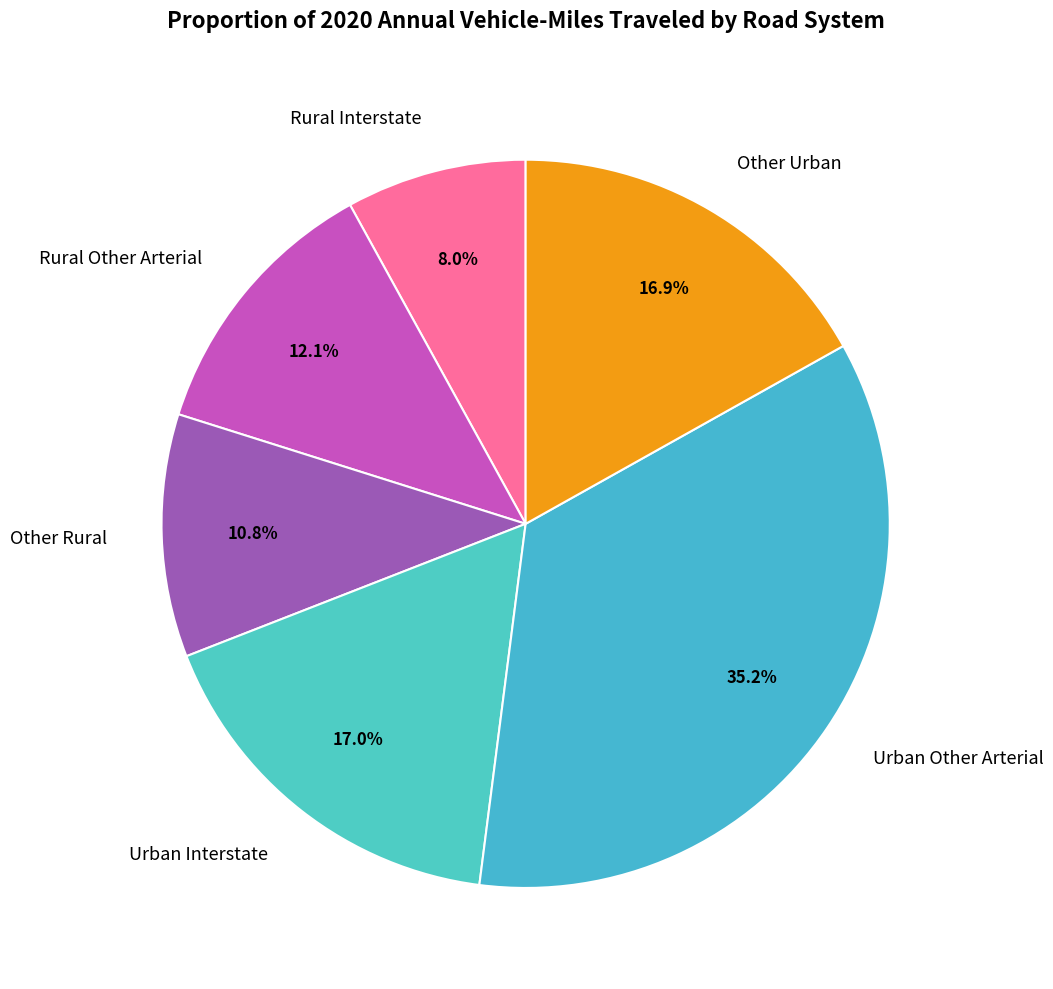

Is Other Urban the majority of the pie?

No